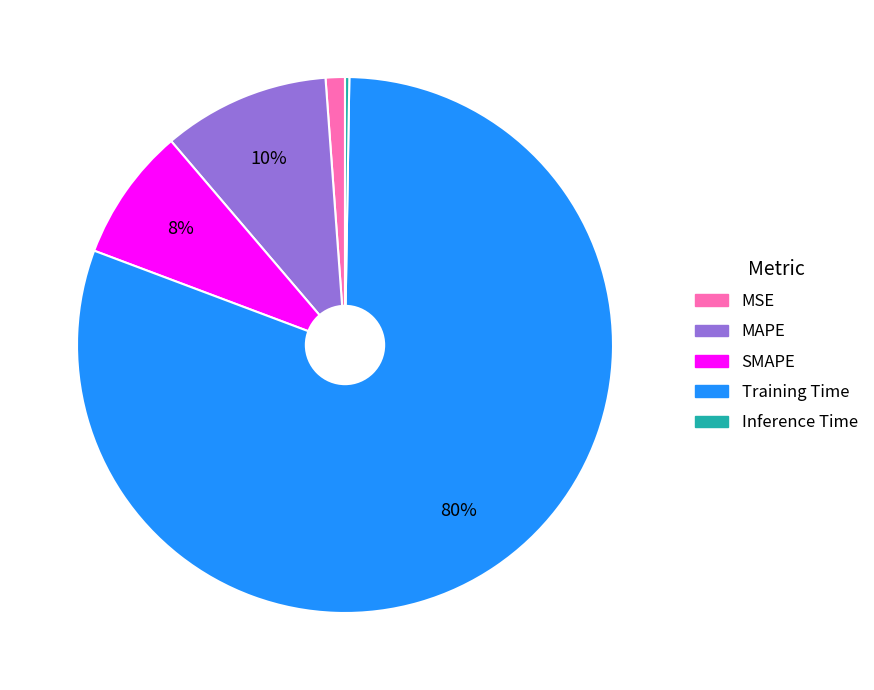

Combined, do Training Time and MAPE account for over 50%?

Yes